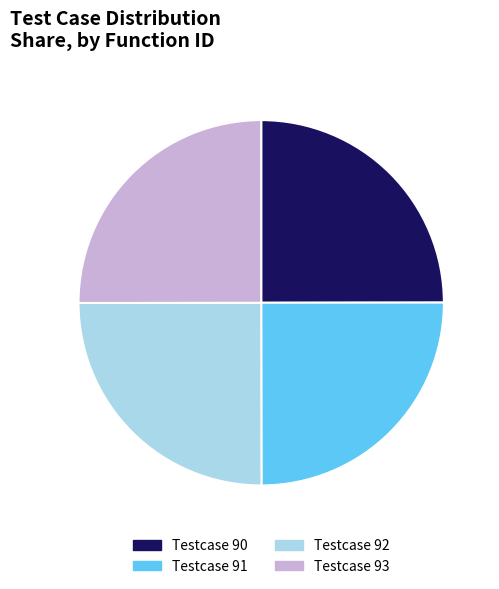

Does any single category account for the majority?

No